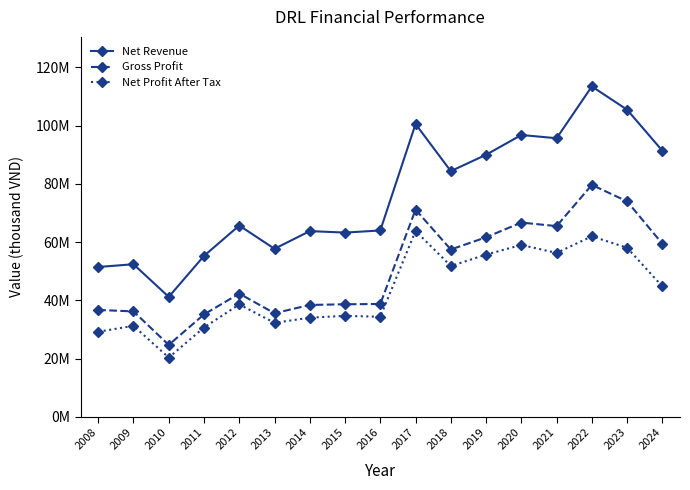

What value does the Net Profit After Tax series have at 2022?

61972911